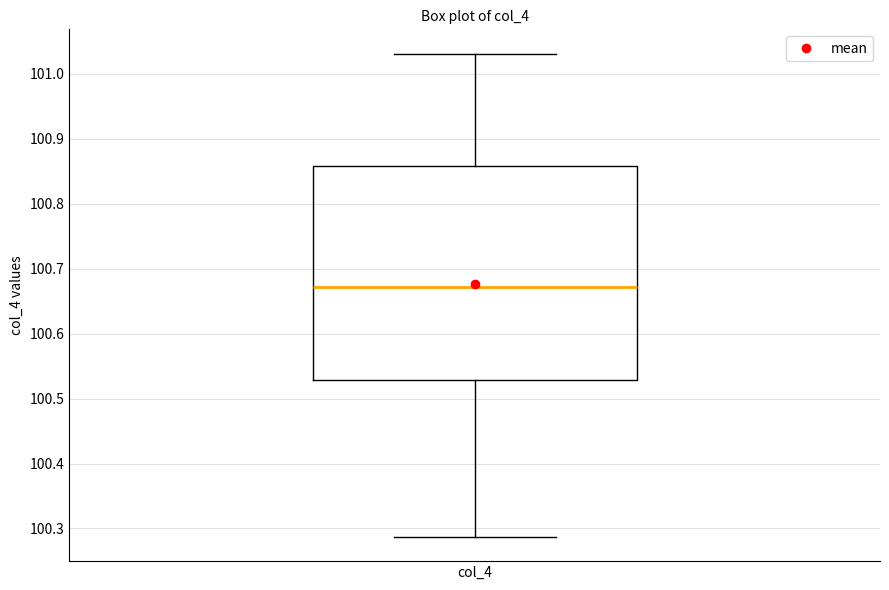

Transcribe this box plot: give where the median line is, the range the box spans, and where the two whiskers end, as read against the y-axis. The values are not printed on the chart, so give them approximately, as read against the axis.

median 100.67, box 100.53 to 100.86, whiskers 100.29 to 101.03